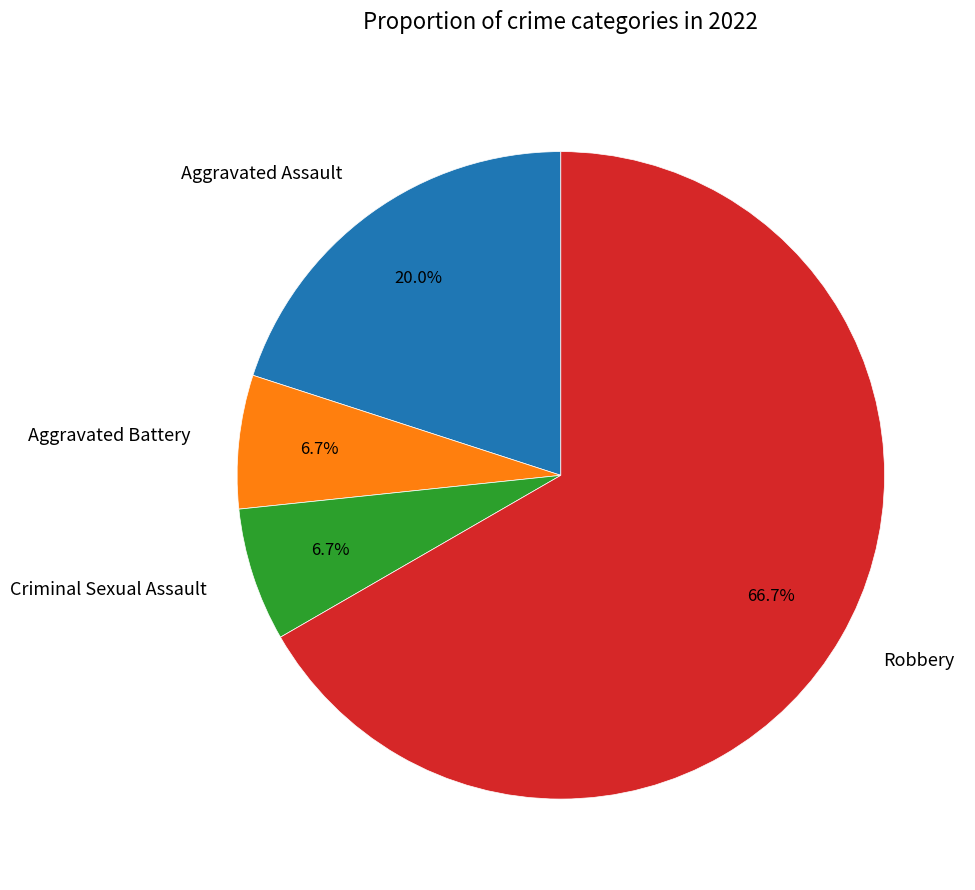

Which slice represents more than half of the pie?

Robbery